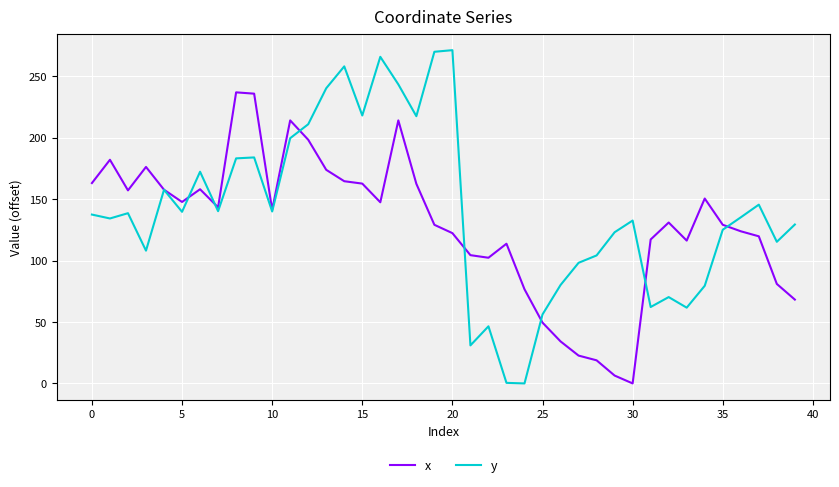

Rank the series by their average value, from lowest to highest.

x, y